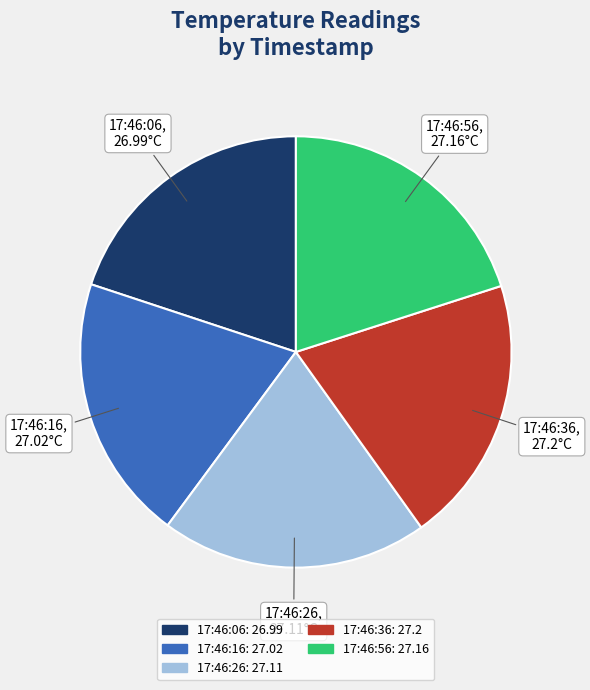

Does any single category account for the majority?

No